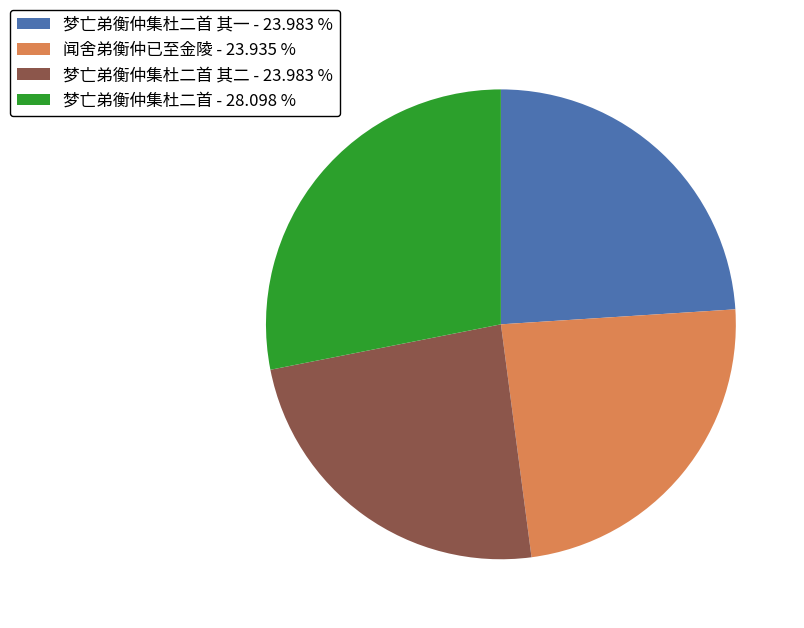

Combined, do 闻舍弟衡仲已至金陵 - 23.935 % and 梦亡弟衡仲集杜二首 - 28.098 % account for over 50%?

Yes